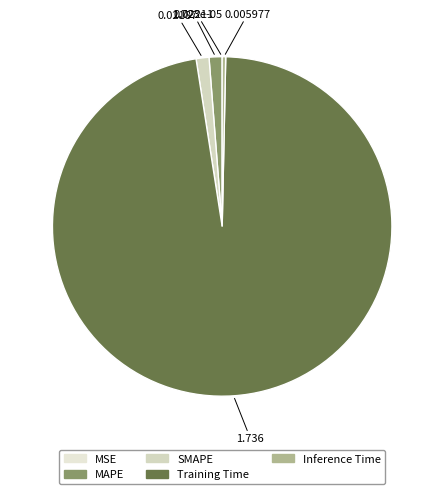

How many slices are in this pie chart?

5